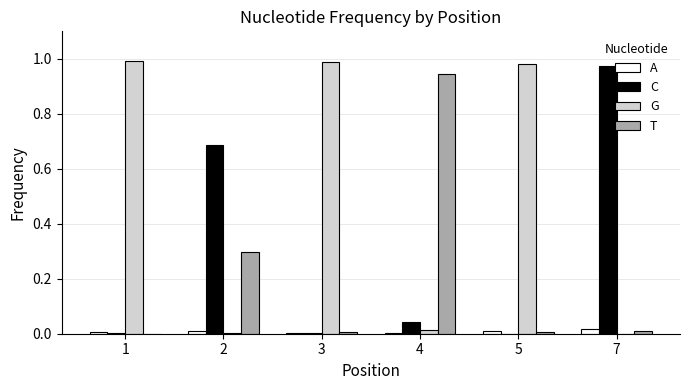

The value of A at 7 is 0.0. True or false?

True